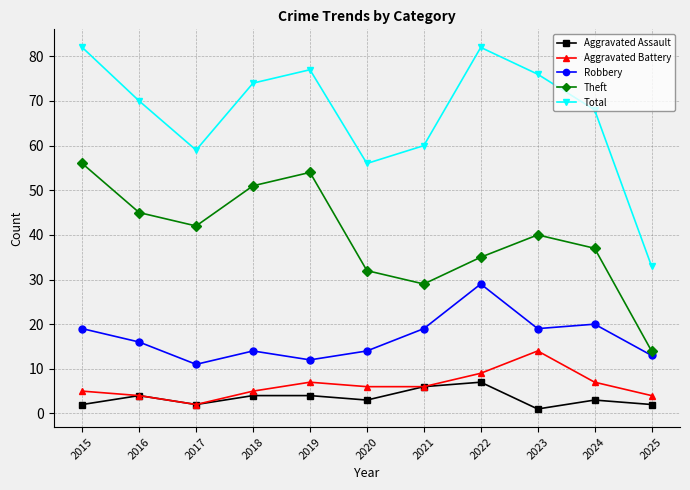

What is the value of the Aggravated Battery point at the 2nd from the left?

4